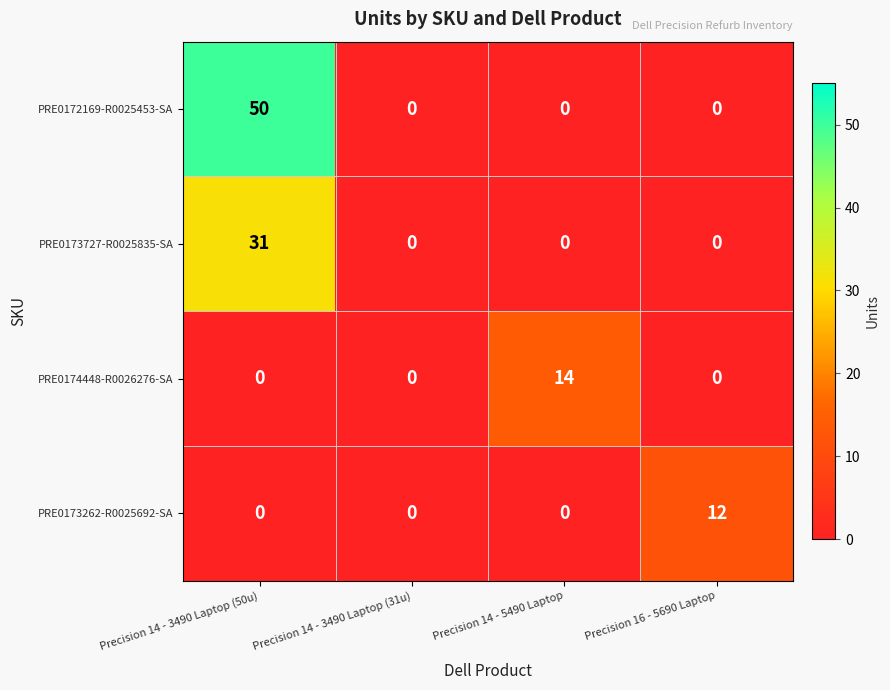

At which category is the sum across all series the highest?

Precision 14 - 3490 Laptop (50u)